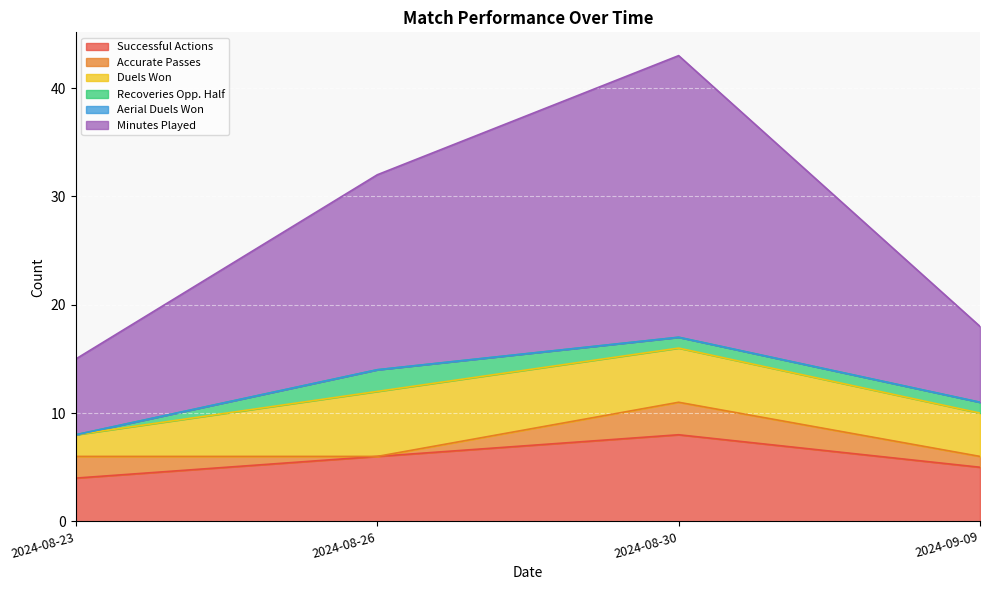

Is it true that Recoveries Opp. Half equals 1 at 2024-08-30?

True